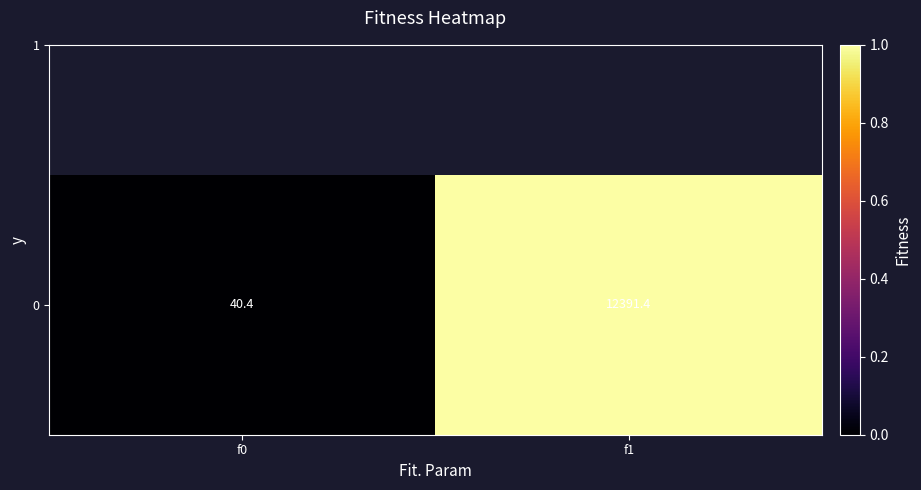

List the labels in order of value, largest first.

f1, f0